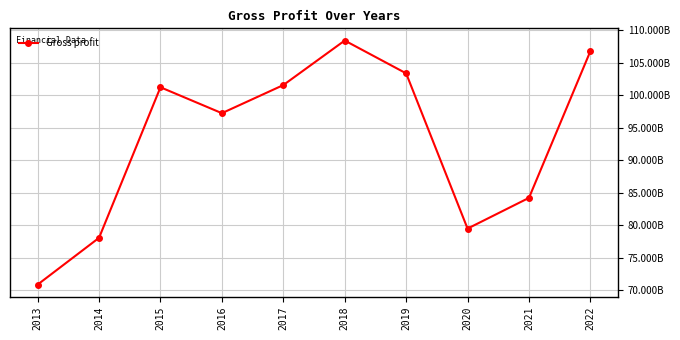

List the labels in order of value, smallest first.

2013, 2014, 2020, 2021, 2016, 2015, 2017, 2019, 2022, 2018